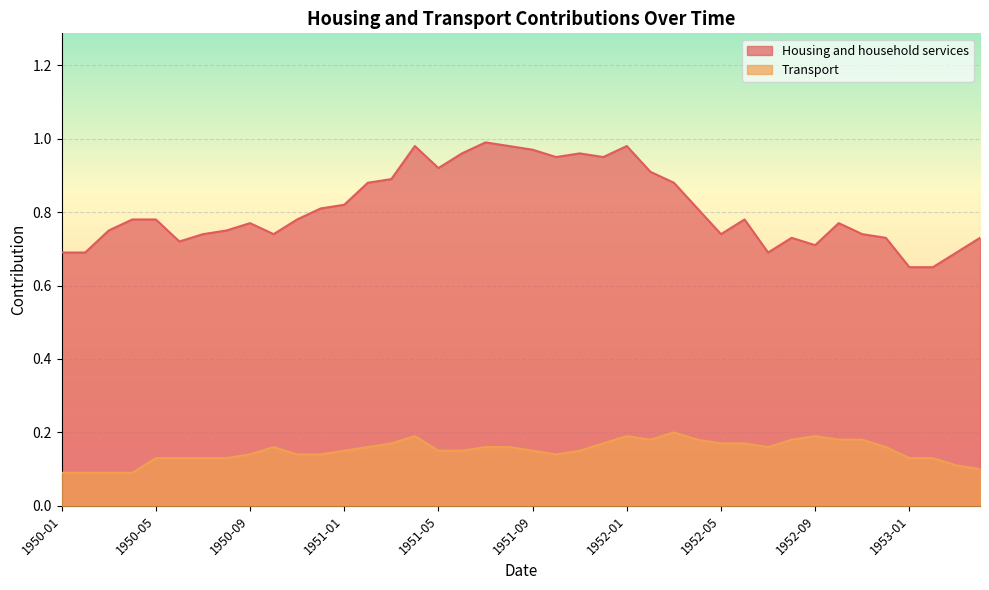

True or false: Transport and Housing and household services cross at least once.

False